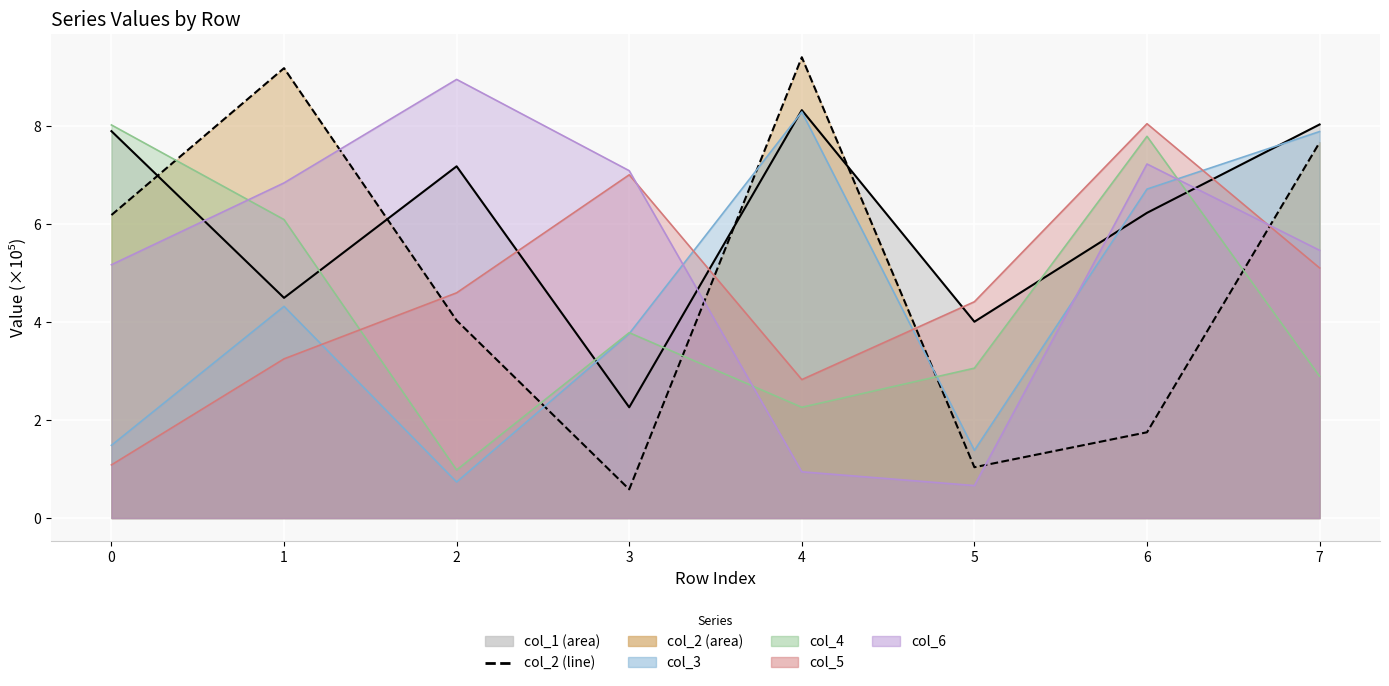

True or false: col_4 and col_5 cross at least once.

True